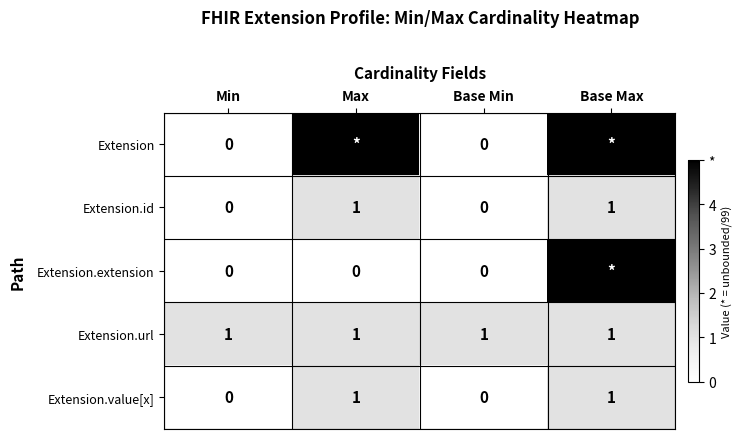

At which category does the chart reach its peak across all series?

Max